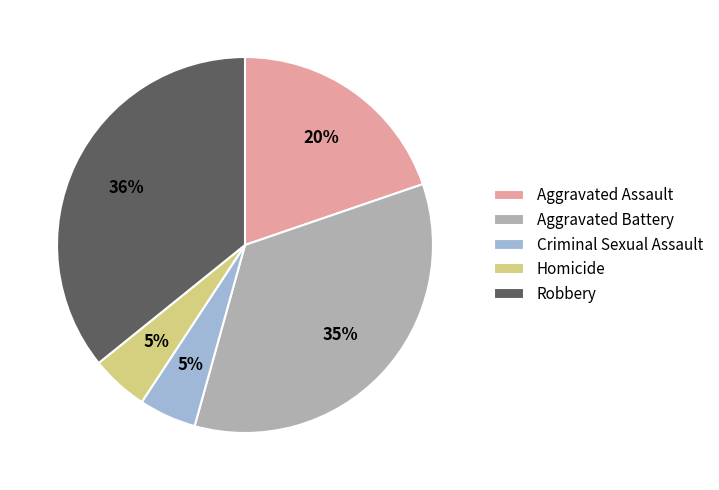

Does Homicide represent more than half of the total?

No